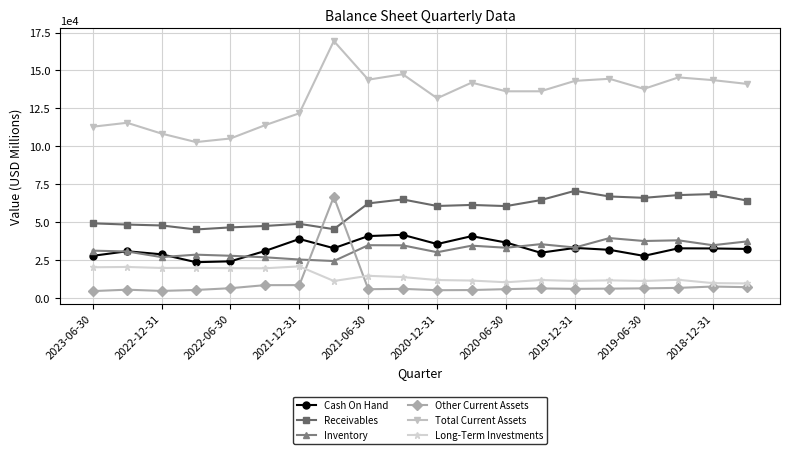

Does the chart have visible grid lines?

Yes